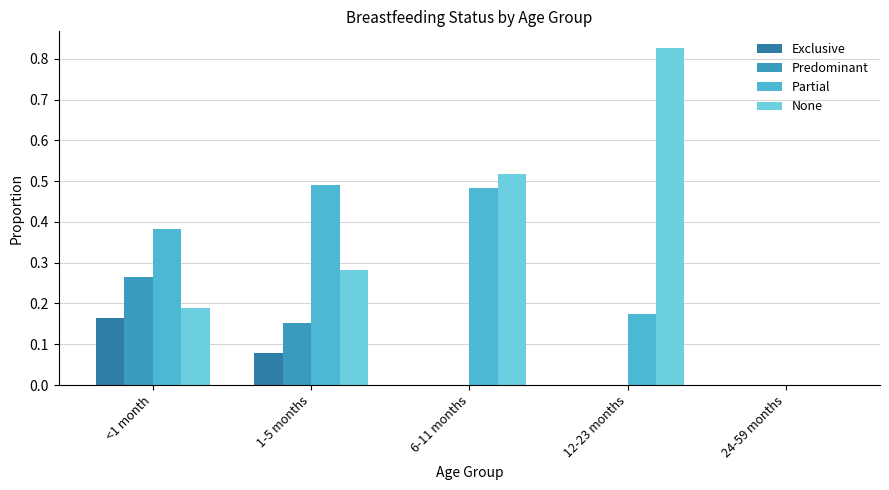

What are all the series names shown in the legend?

Exclusive, Predominant, Partial, None